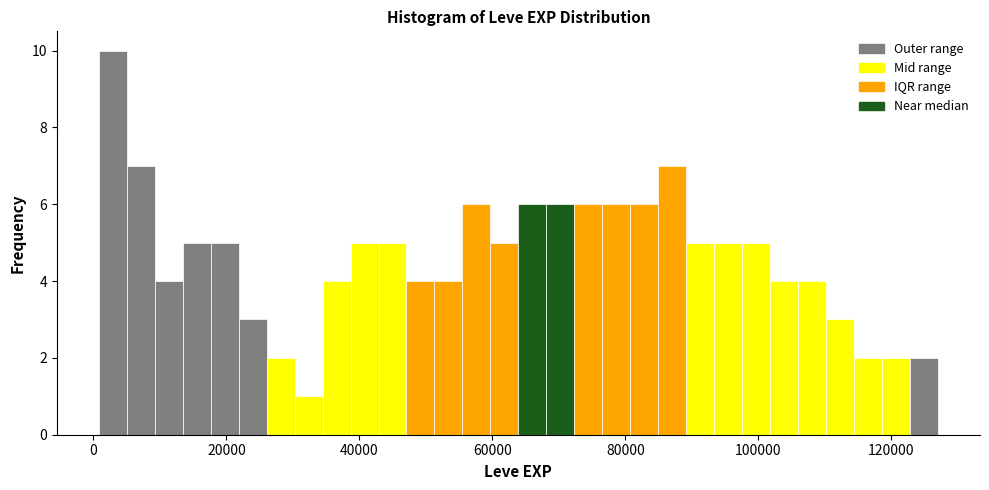

Around what value on the x-axis is the tallest bar? Give the approximate position of its centre, as read against the axis.

2000